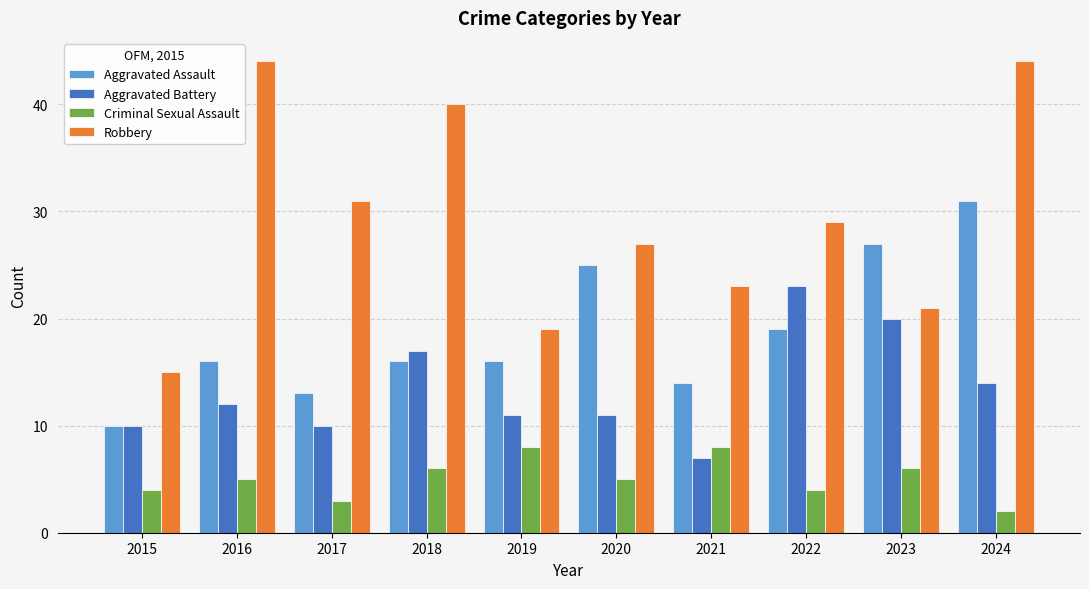

What is the difference between the maximum and minimum values in the Aggravated Assault series?

21